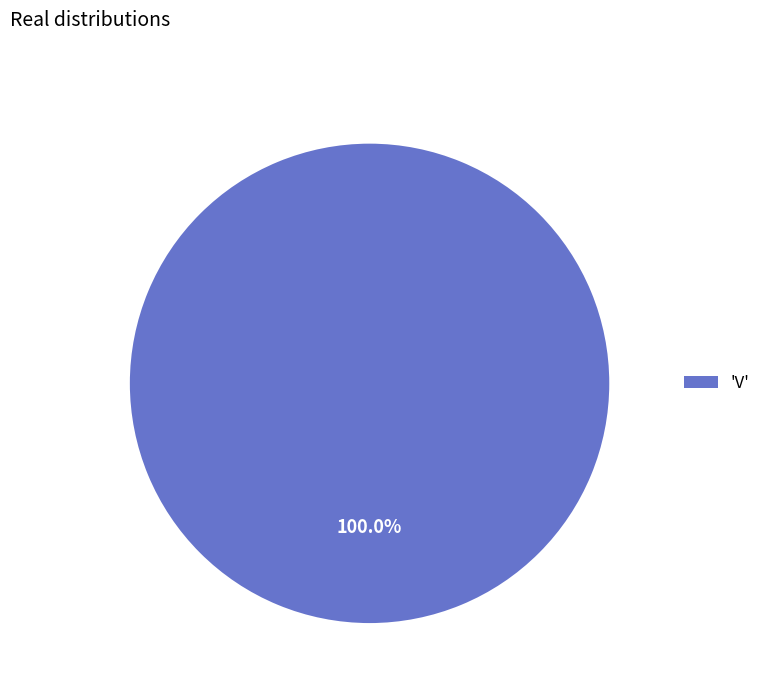

Rank the categories by value from highest to lowest.

'V'